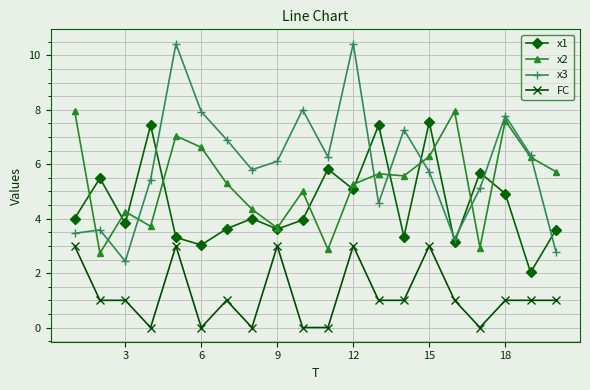

Count the number of categories in the chart.

20